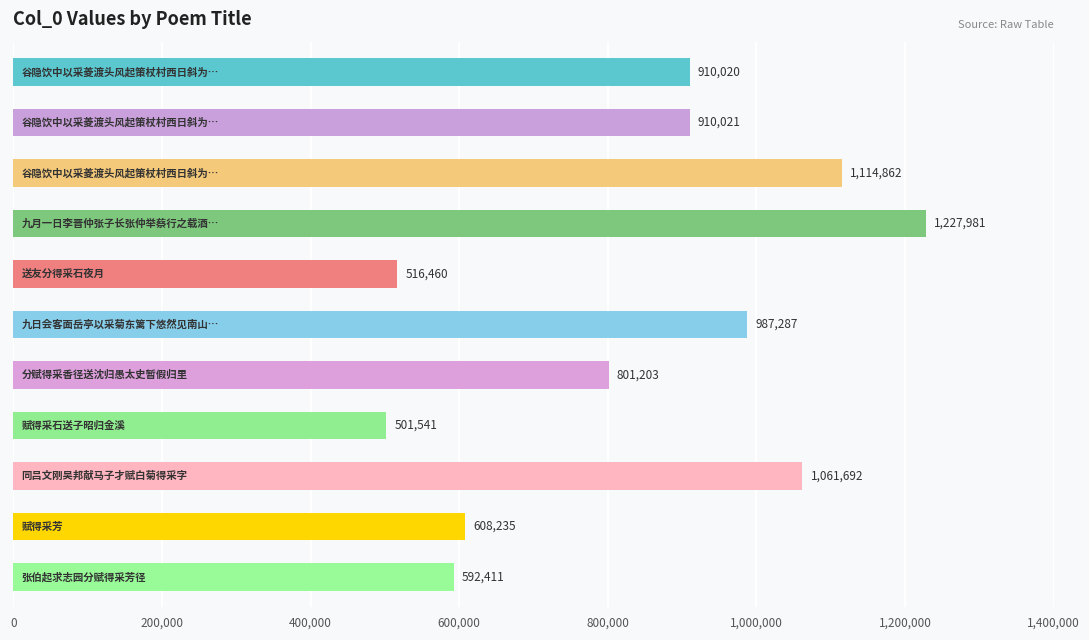

What is the maximum value shown in the chart?

1227981